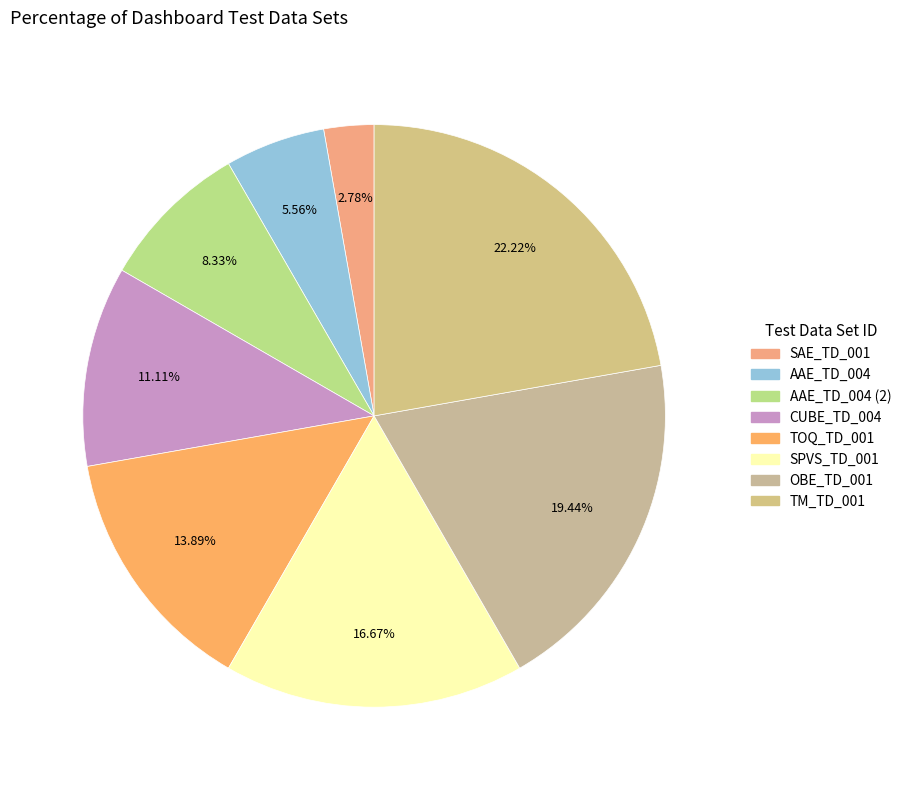

To the nearest percent, what is the average slice percentage?

12%